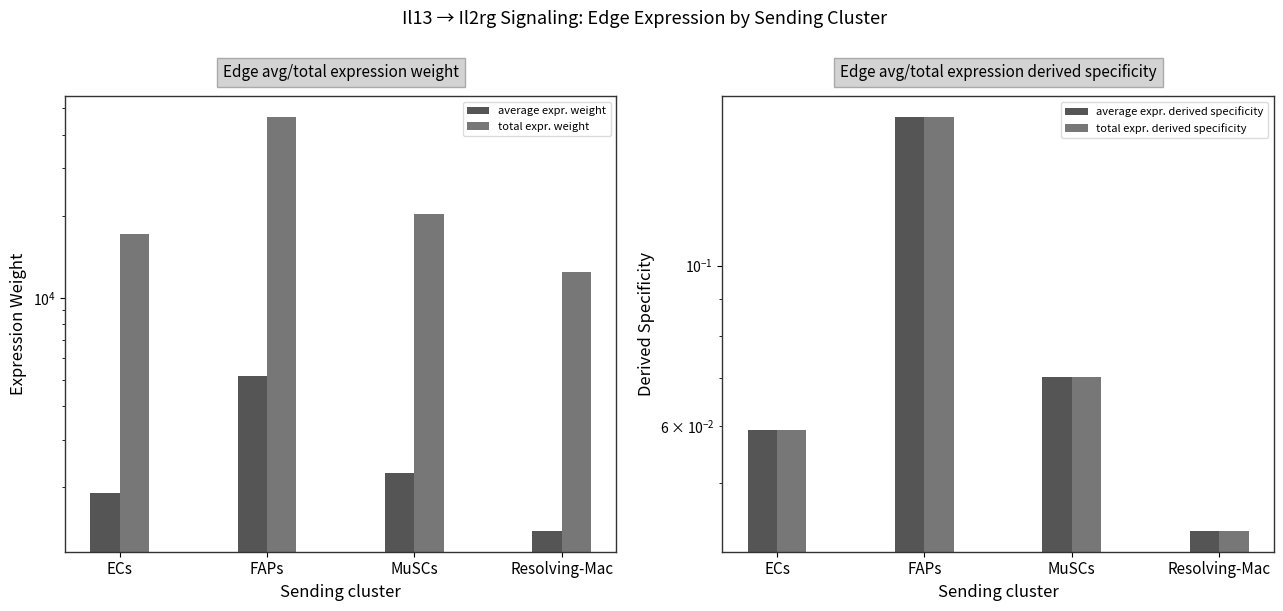

What position from the left is FAPs?

2